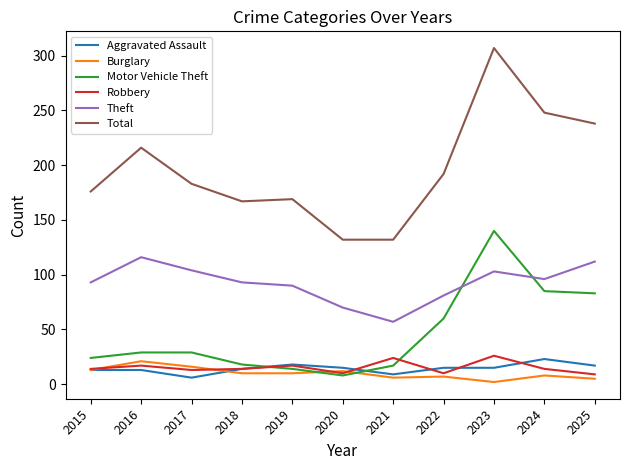

The value of Total at 2020 is 132. True or false?

True